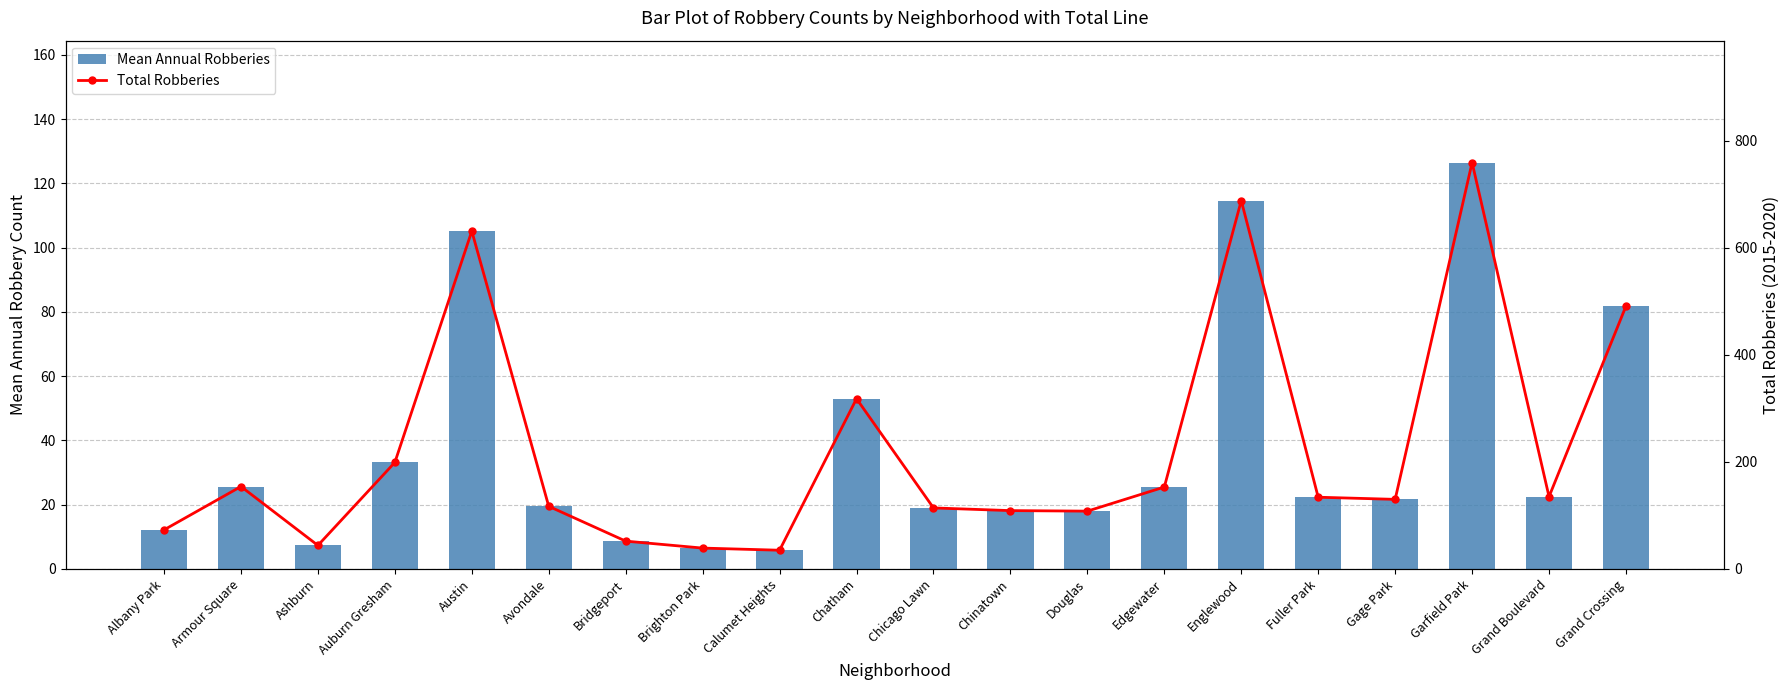

Which series has the largest total across all categories?

Total Robberies